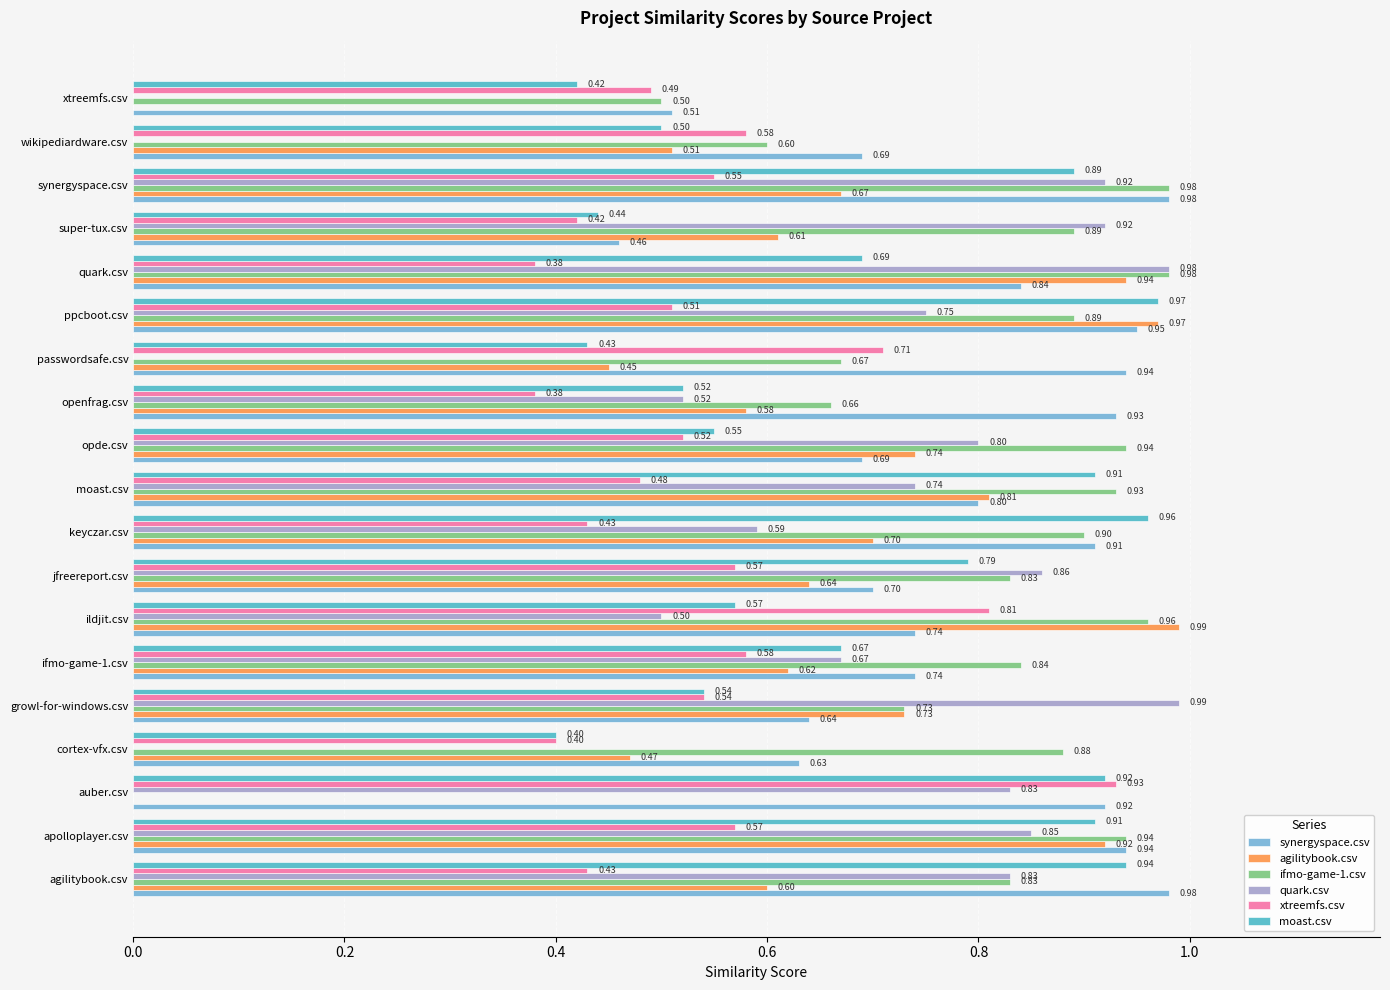

At which category is the sum across all series the highest?

apolloplayer.csv